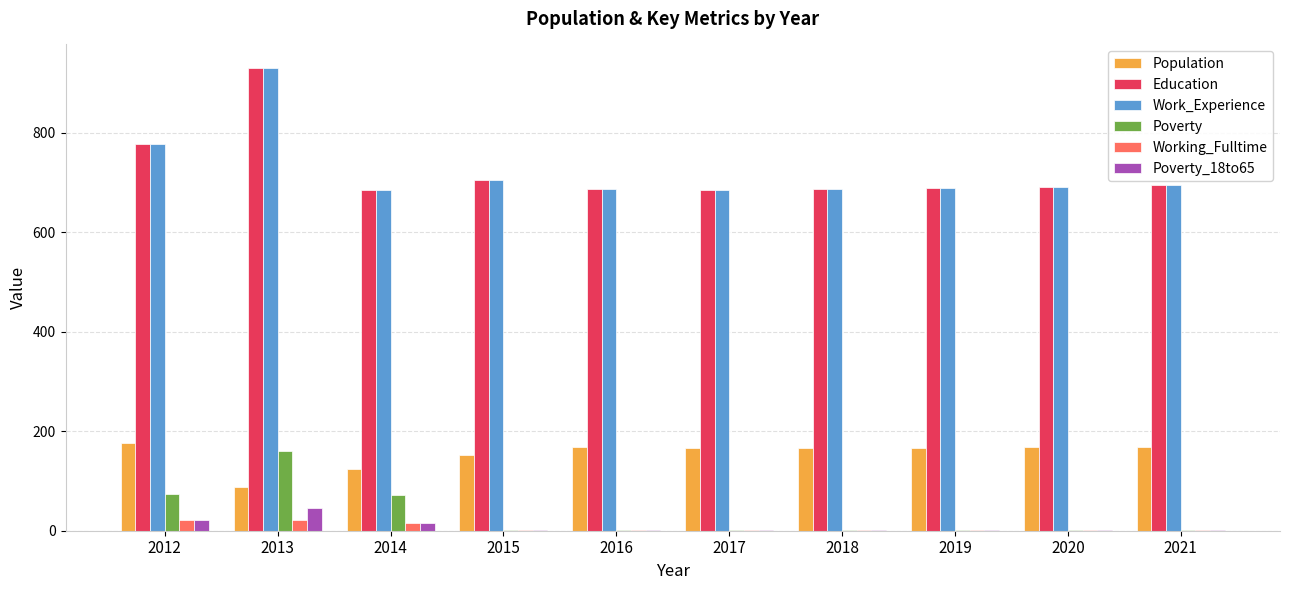

The value of Population at 2014 is 40. True or false?

False